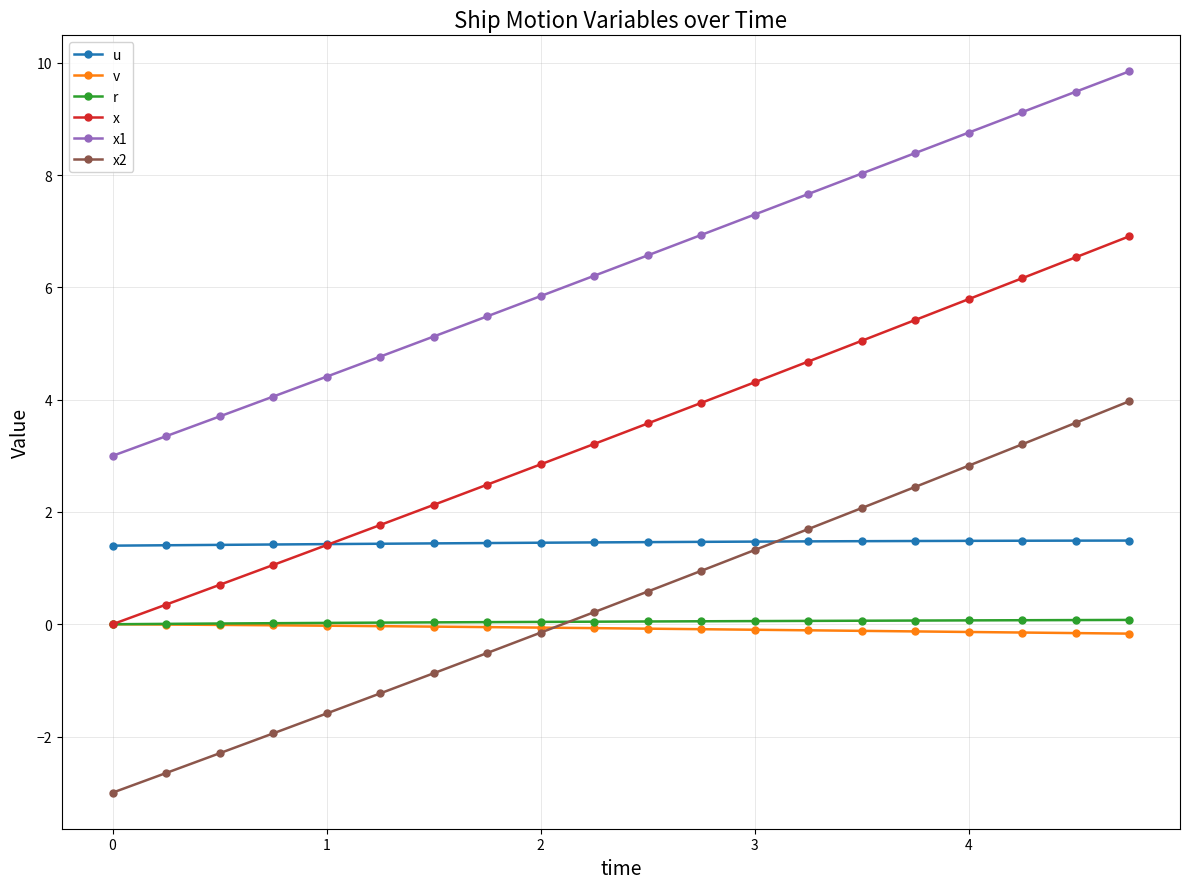

Which series has the widest spread of values?

x2